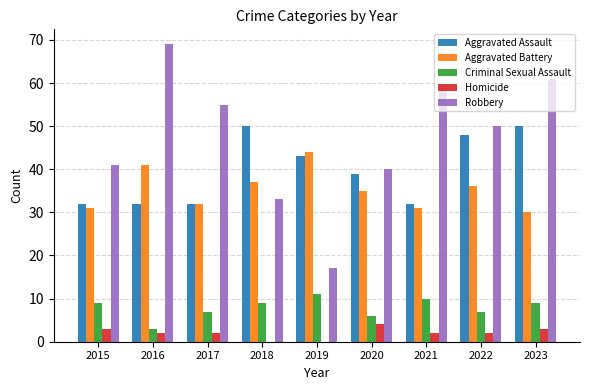

The value of Criminal Sexual Assault at 2017 is 7. True or false?

True